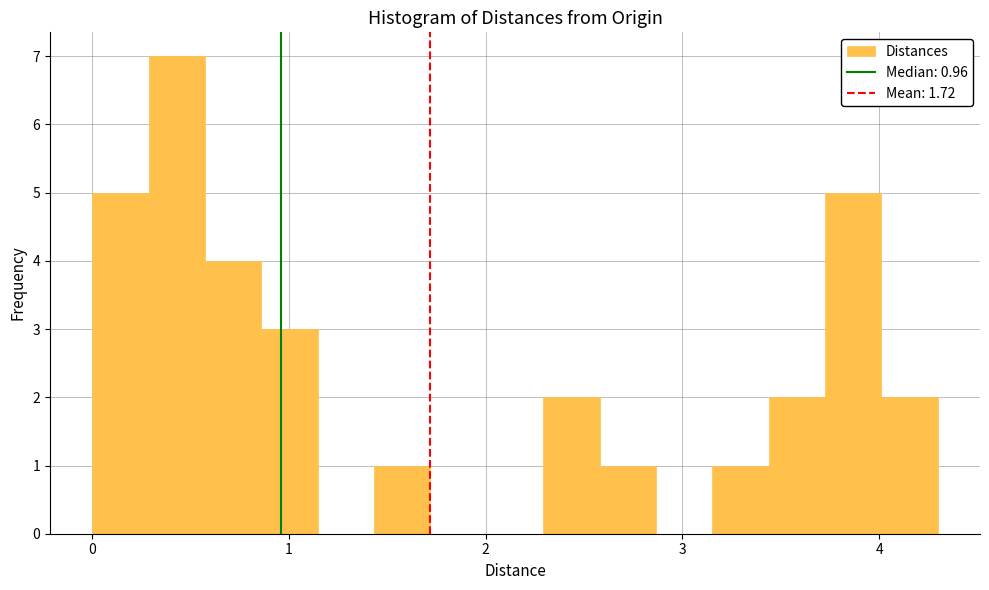

Around what value on the x-axis is the tallest bar? Give the approximate position of its centre, as read against the axis.

0.4